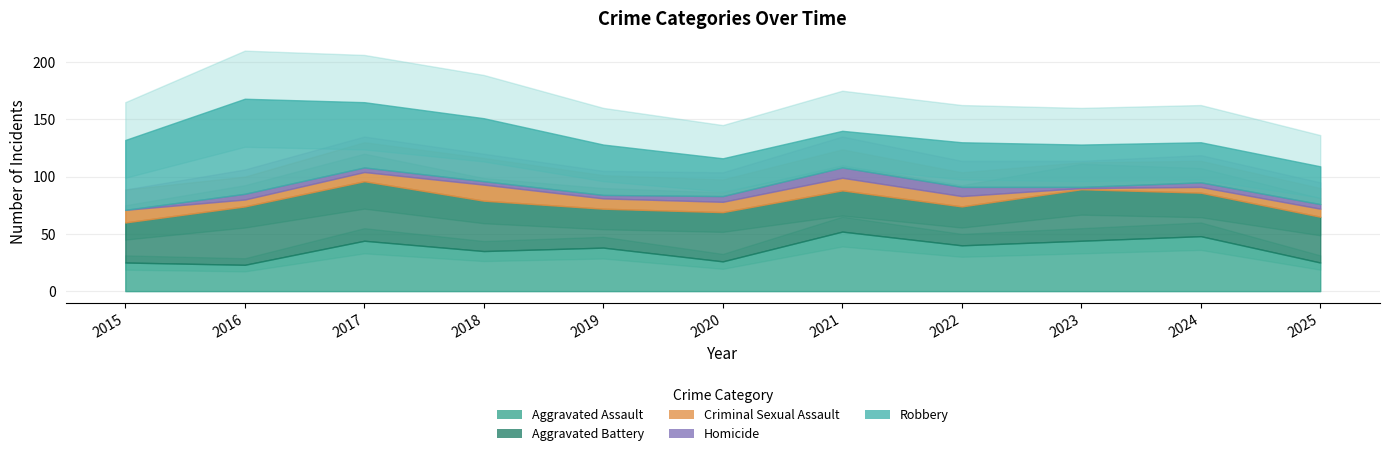

How many lines are shown in the chart?

5